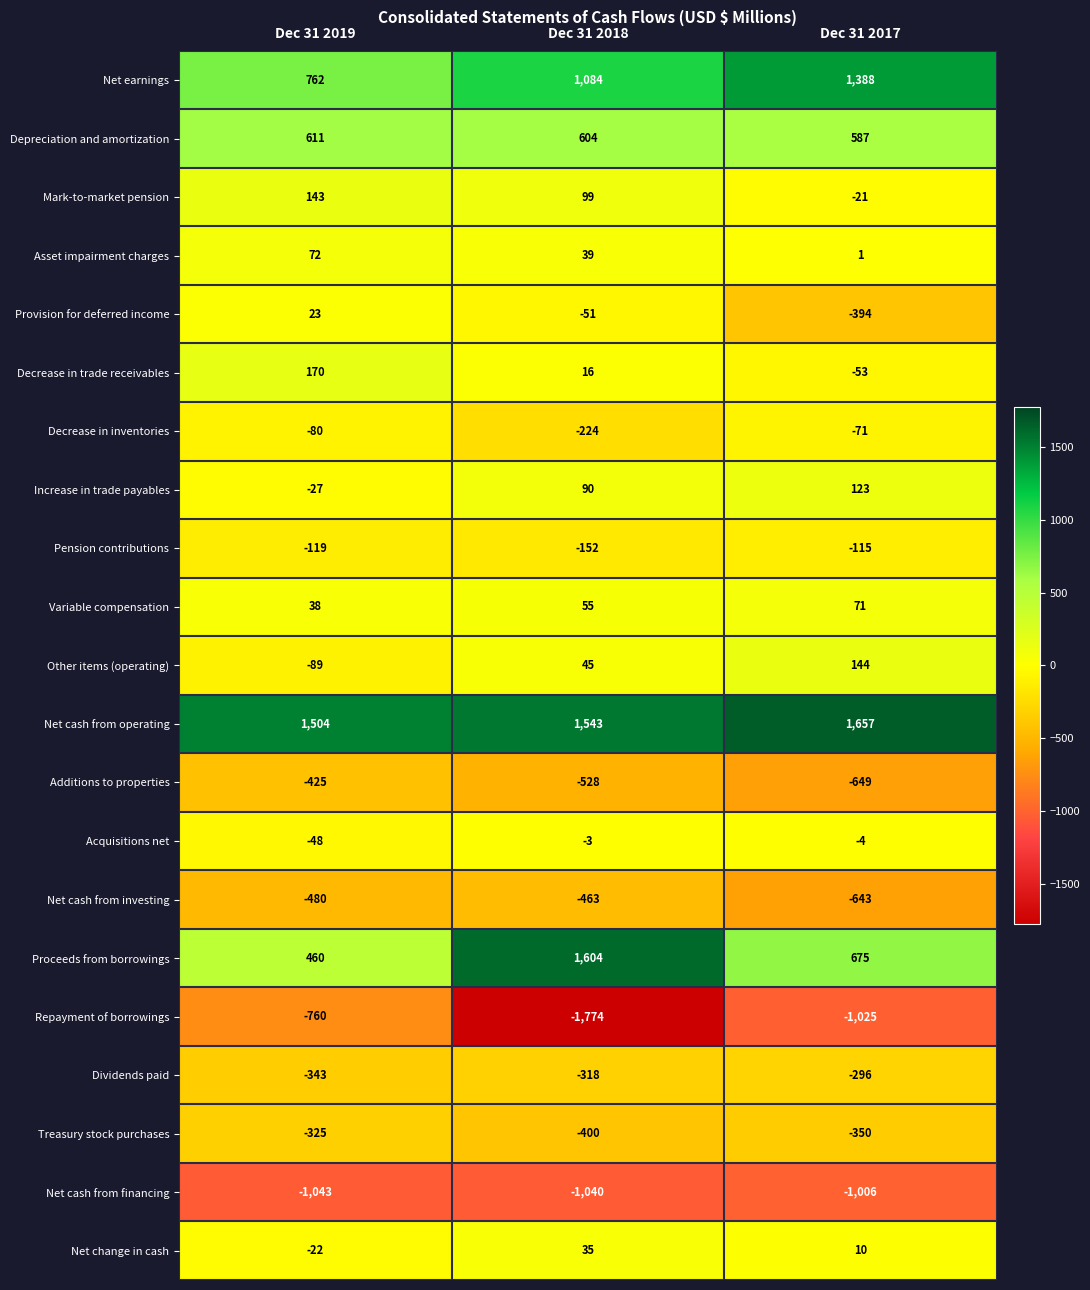

How many positive values does the Increase in trade payables series have?

2